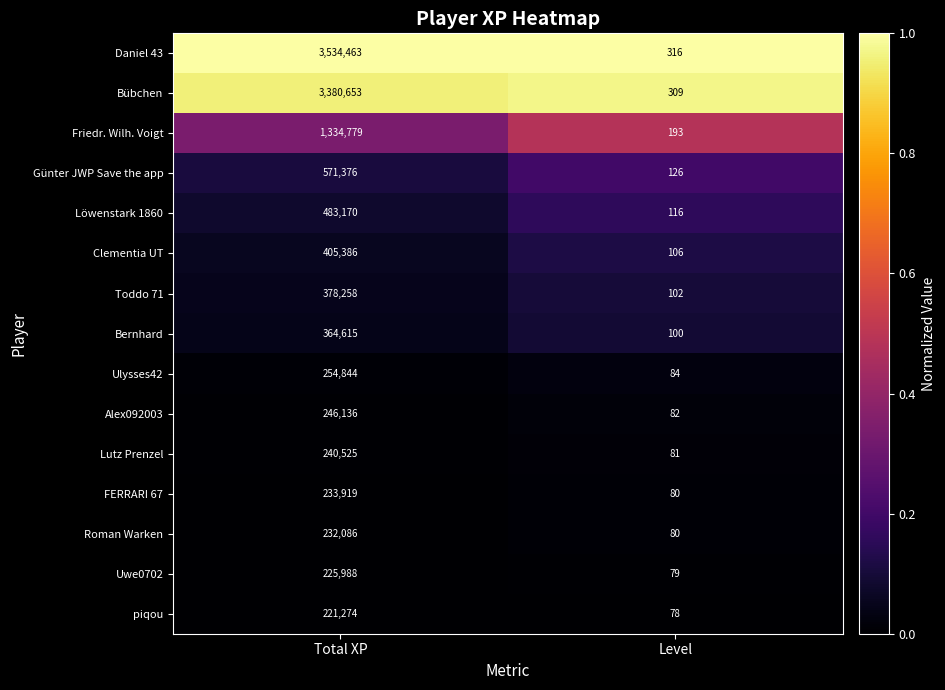

Which series has the largest total across all categories?

Daniel 43